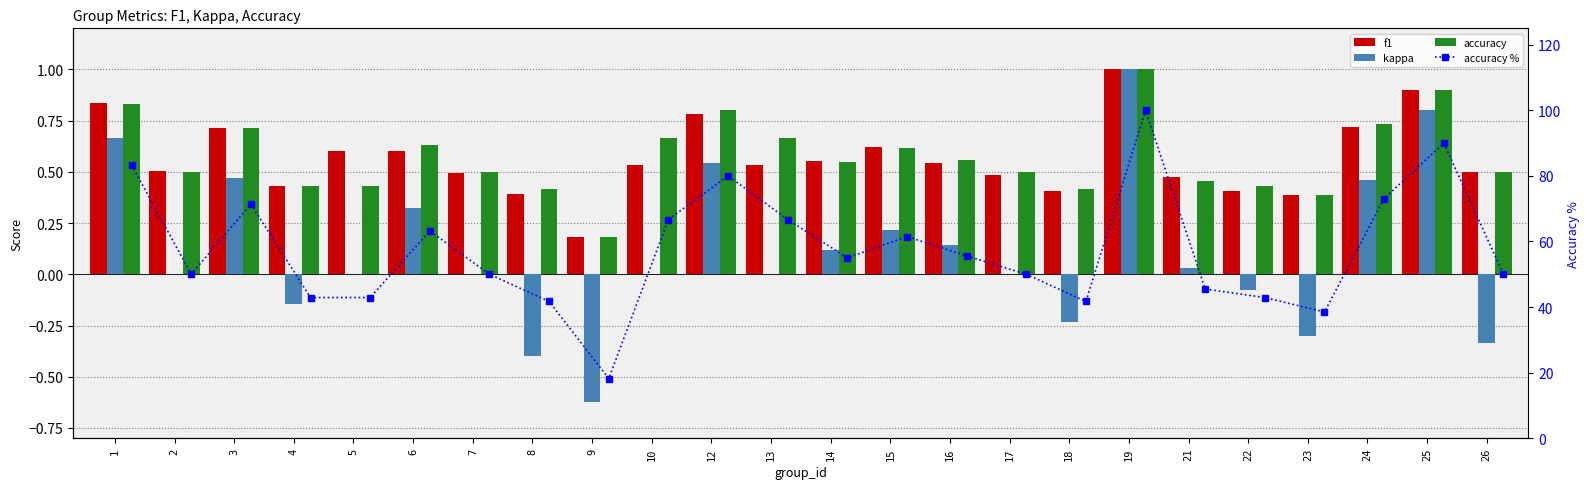

How many f1 values are between 0 and 1?

24